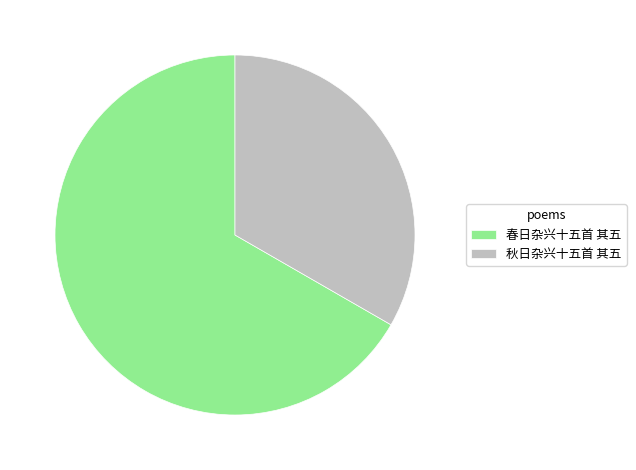

How many segments does this pie chart have?

2